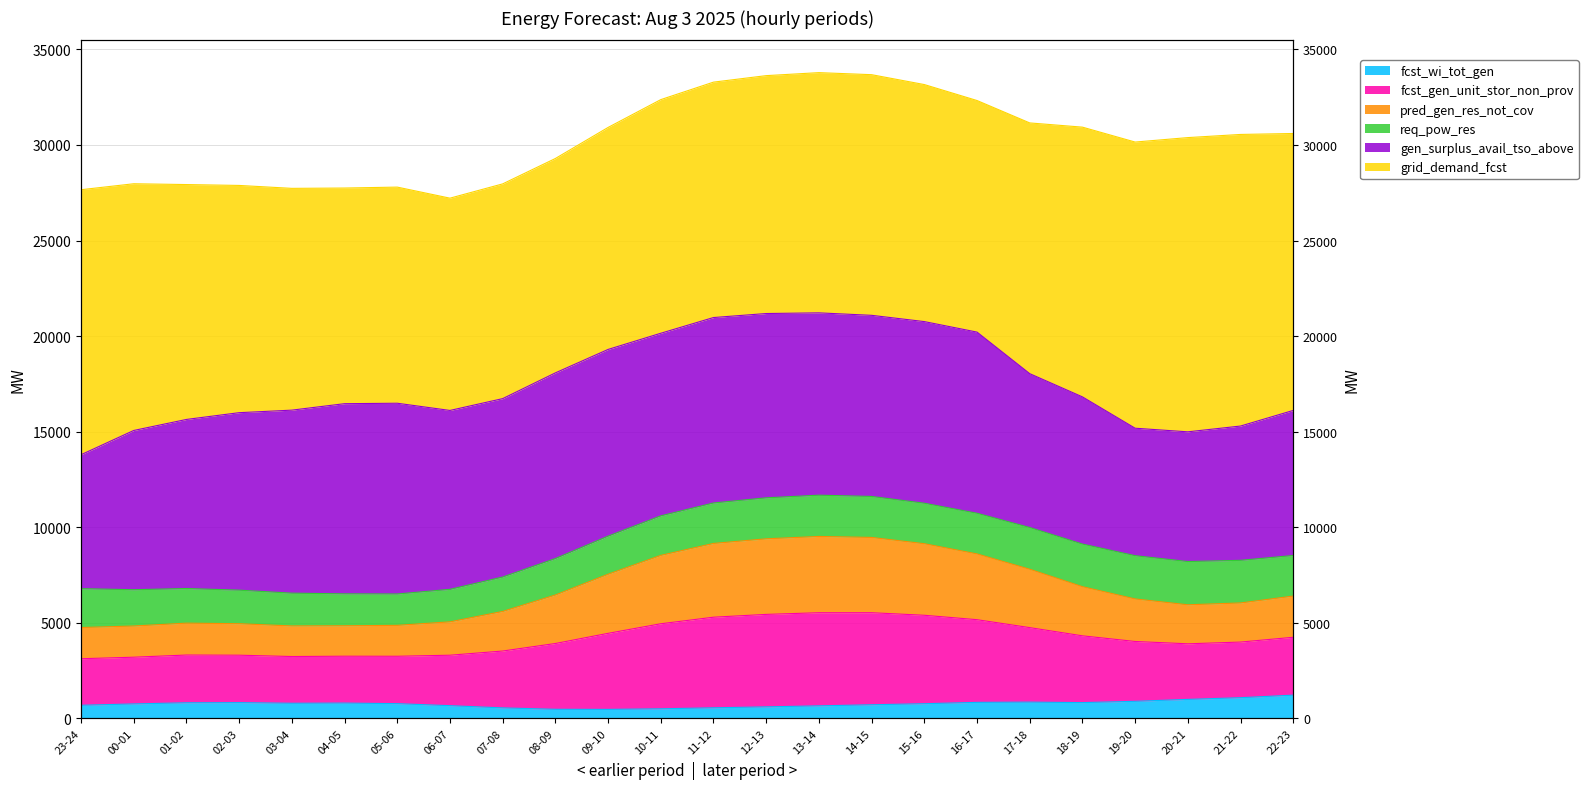

Rank the categories by fcst_gen_unit_stor_non_prov value from highest to lowest.

13-14, 14-15, 12-13, 11-12, 15-16, 16-17, 10-11, 17-18, 09-10, 18-19, 08-09, 22-23, 19-20, 21-22, 20-21, 07-08, 06-07, 01-02, 02-03, 05-06, 04-05, 03-04, 00-01, 23-24